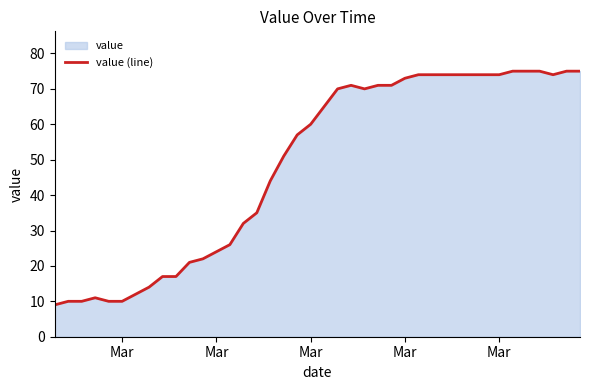

How many lines are shown in the chart?

1